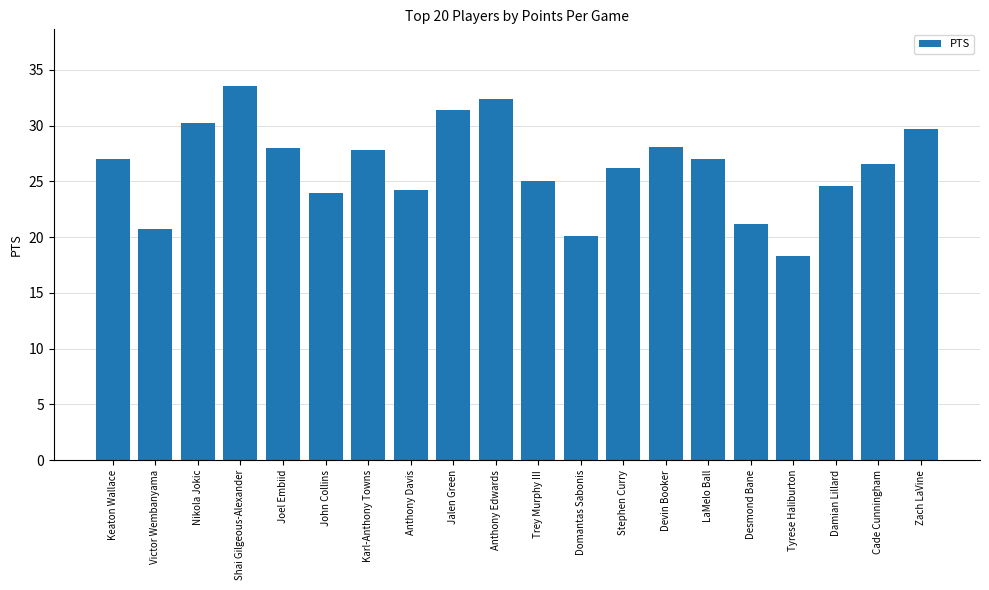

What is the difference between the second highest and second lowest values?

12.3